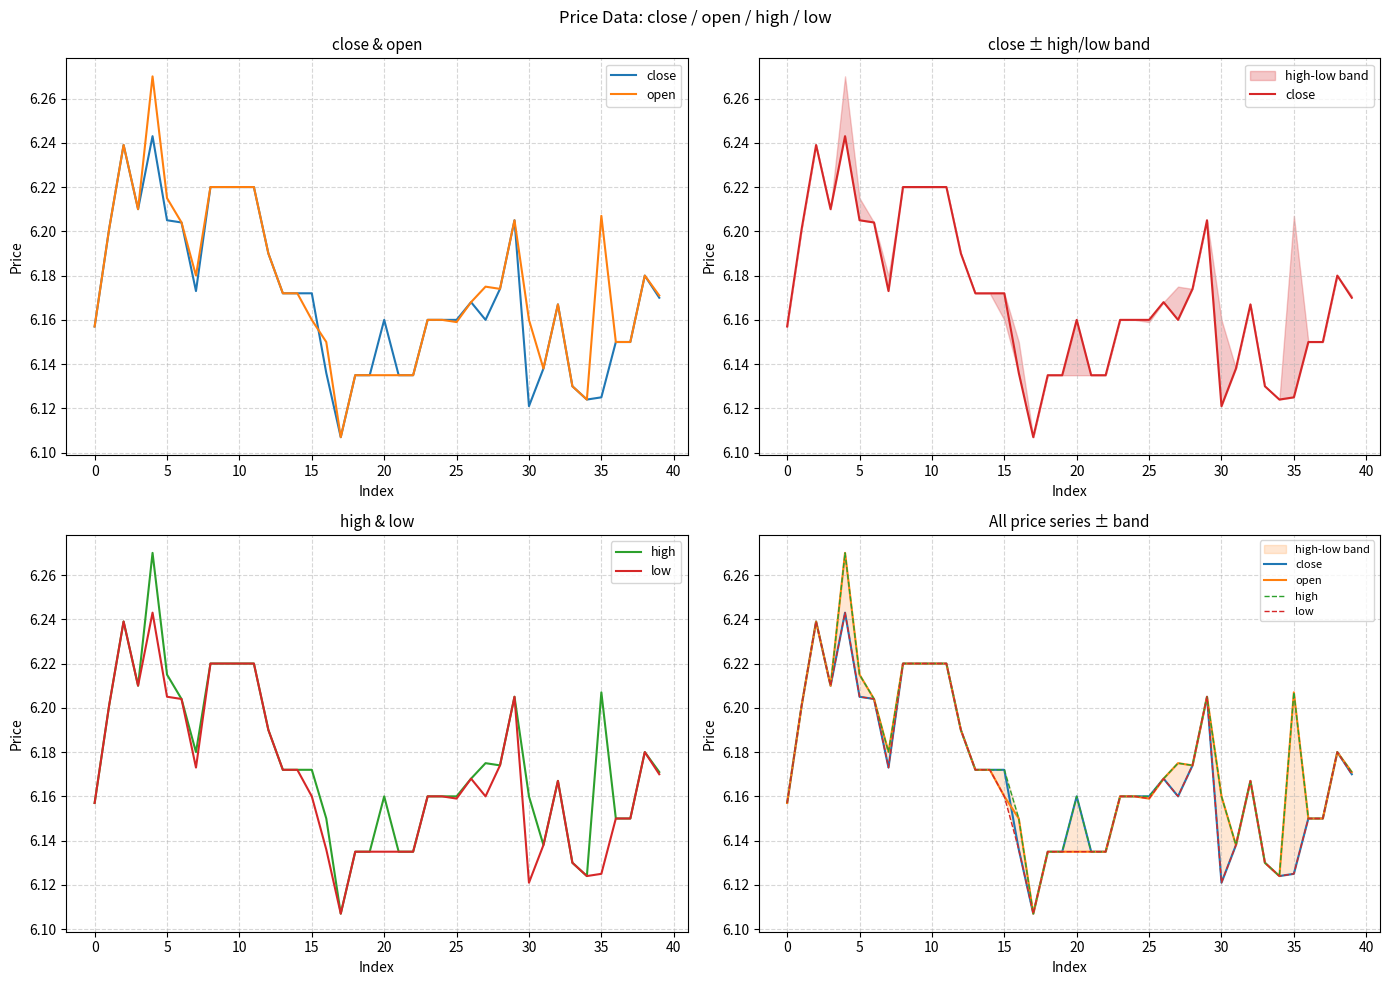

What is the average value of the close series?

6.2